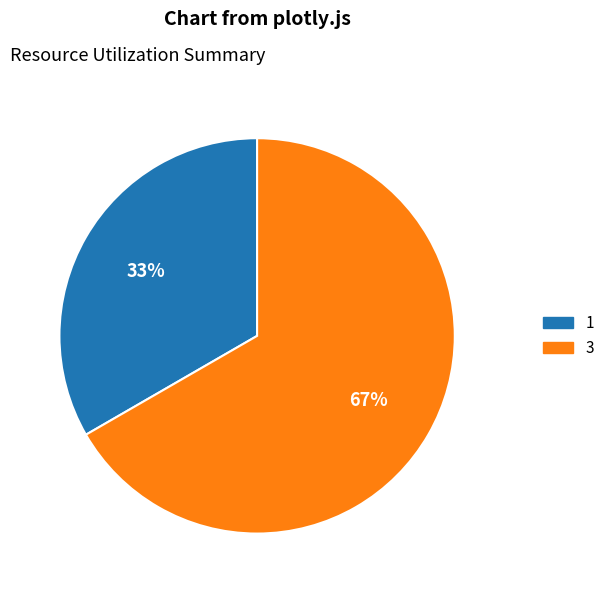

How many segments does this pie chart have?

2